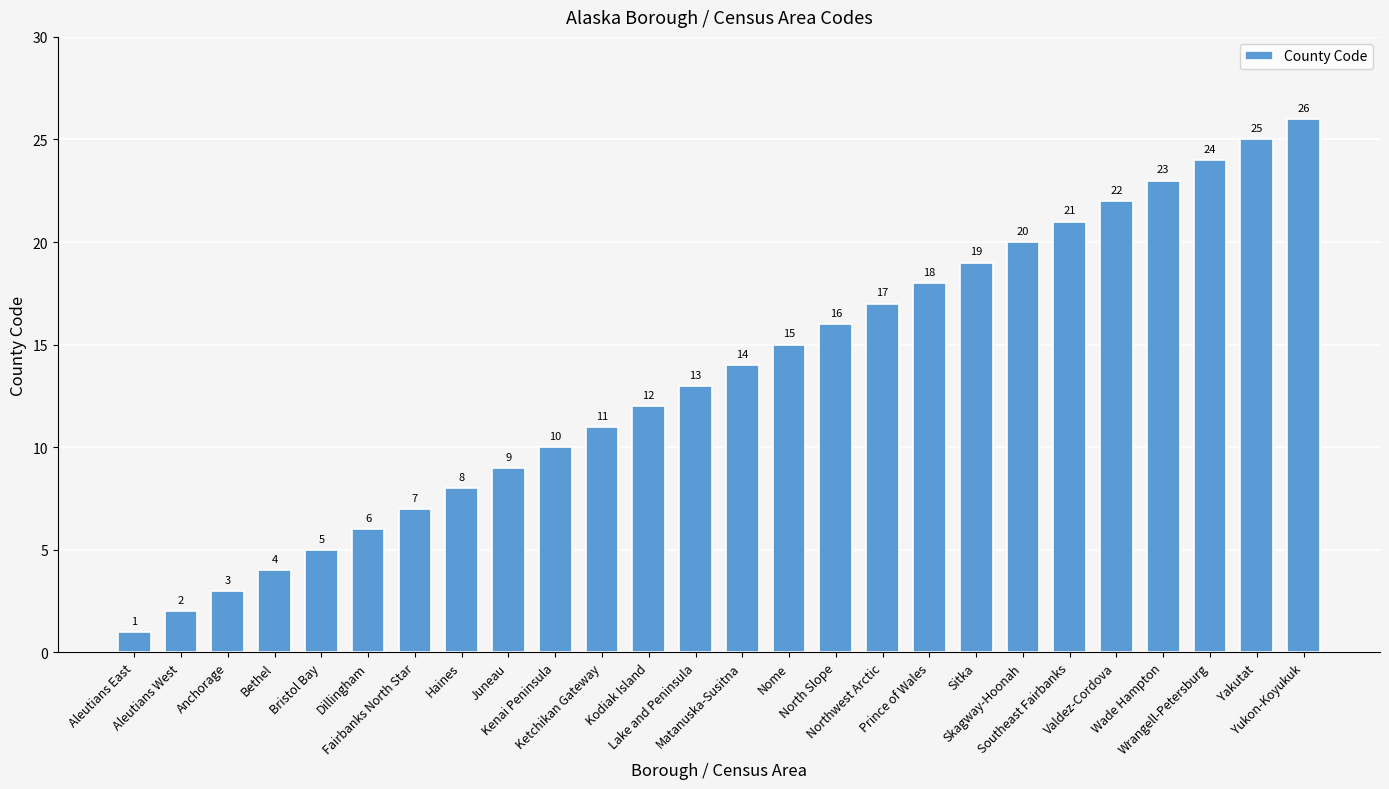

Read the value at Wade Hampton, to the nearest 5.

25